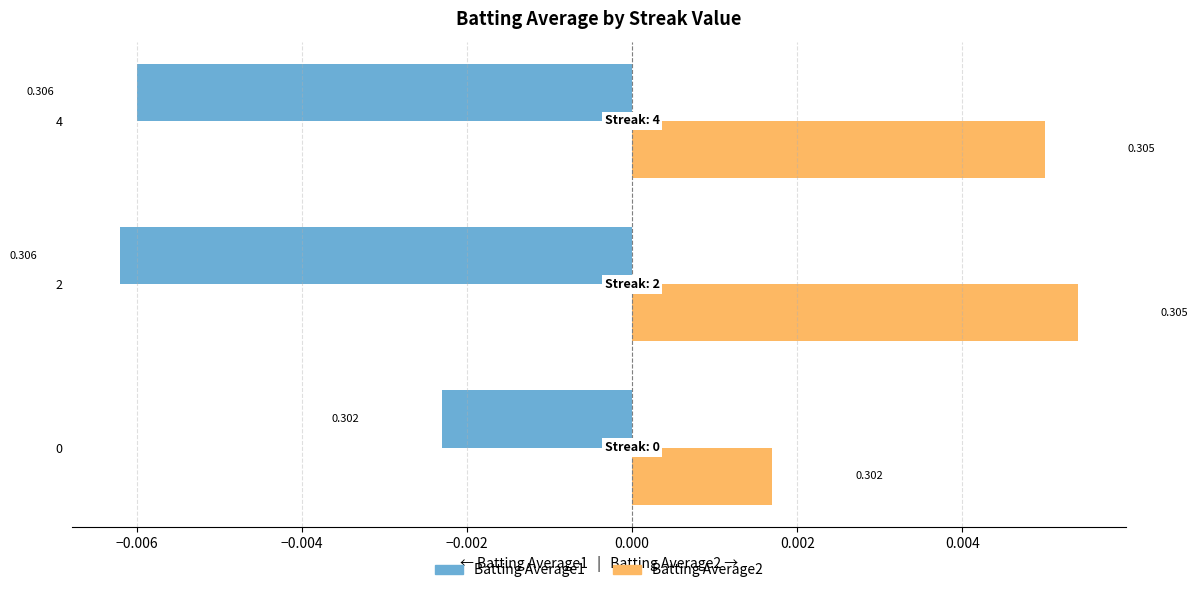

What are all the series names shown in the legend?

Batting Average1, Batting Average2